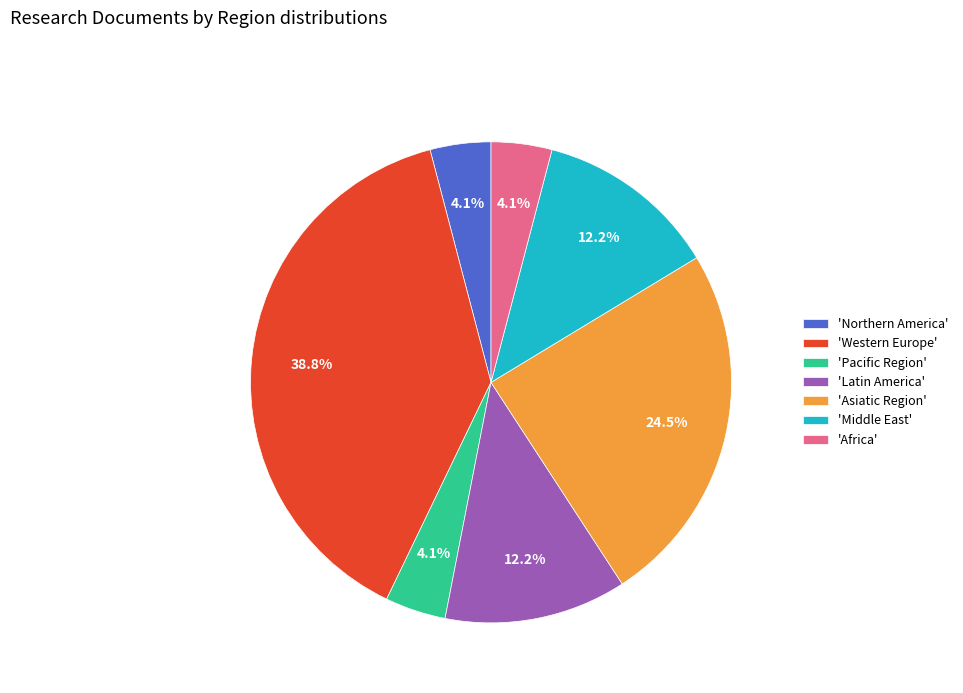

Which has a higher value, 'Middle East' or 'Asiatic Region'?

'Asiatic Region'